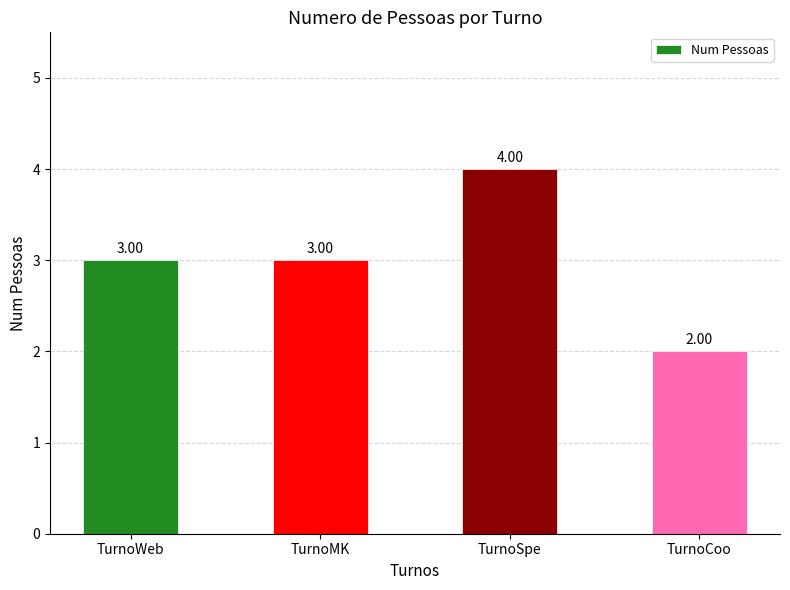

What is the label of the 1st bar from the right?

TurnoCoo